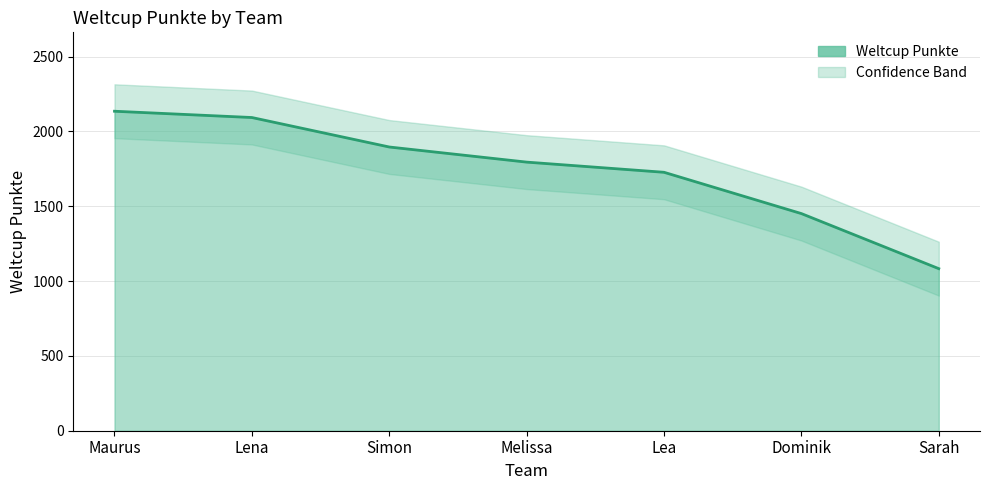

True or false: the data has more than 1 interior local peaks.

False